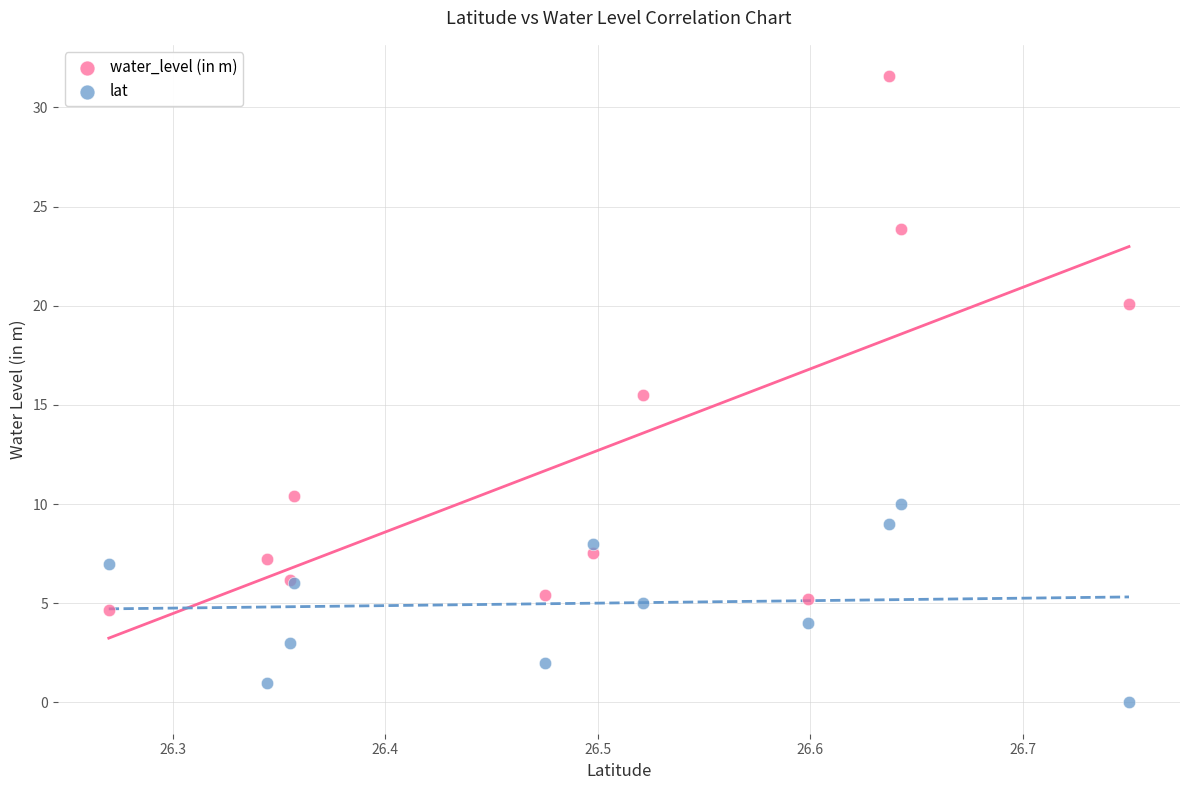

Which series reaches the minimum Y coordinate?

lat